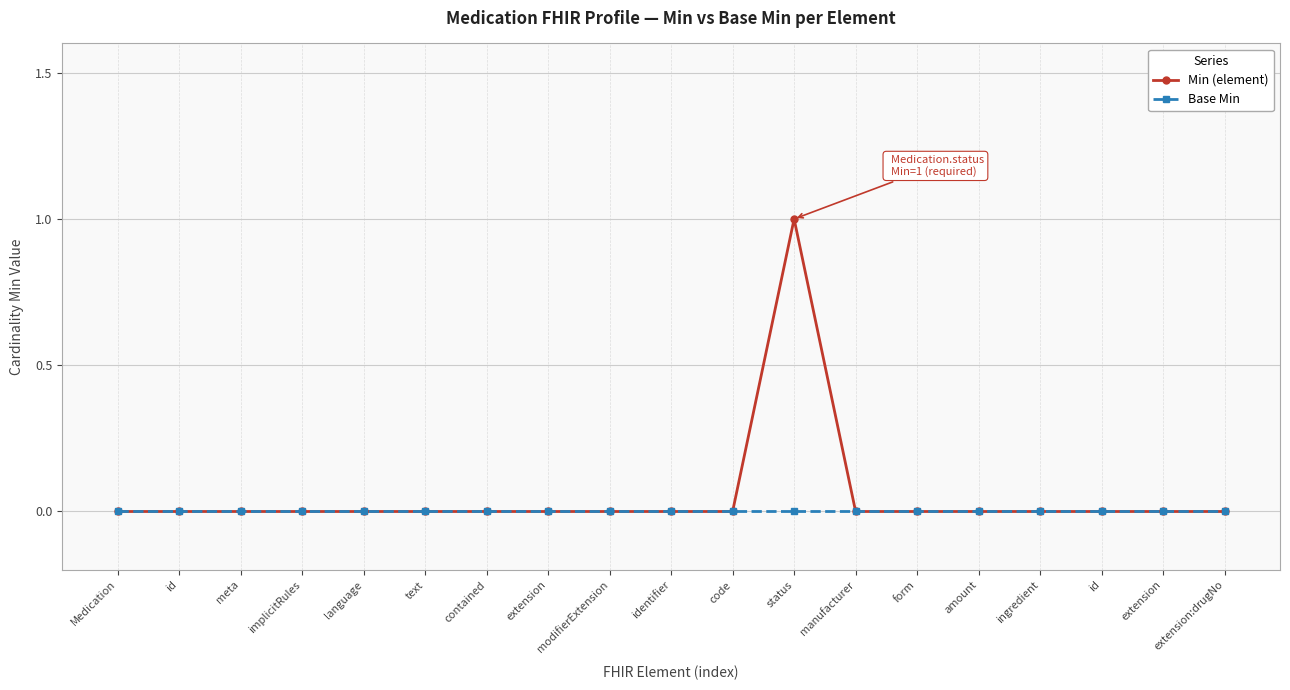

Between Medication and text, which series saw the biggest shift?

Min (element)